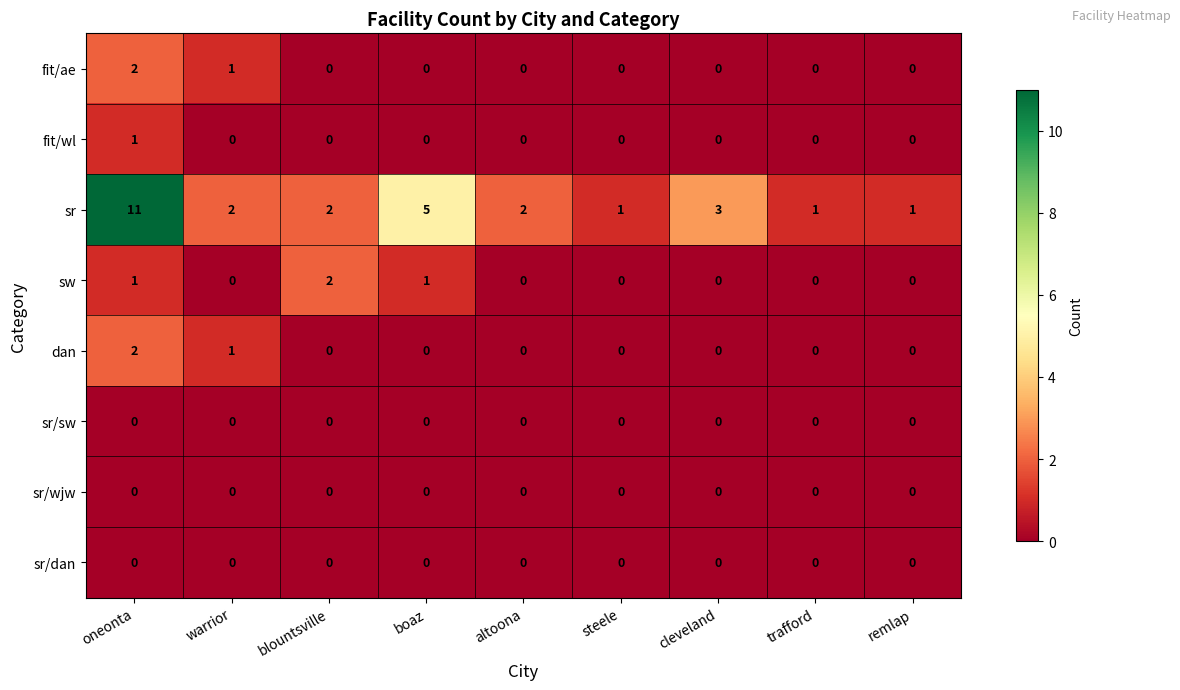

At which category is the sum across all series the highest?

oneonta